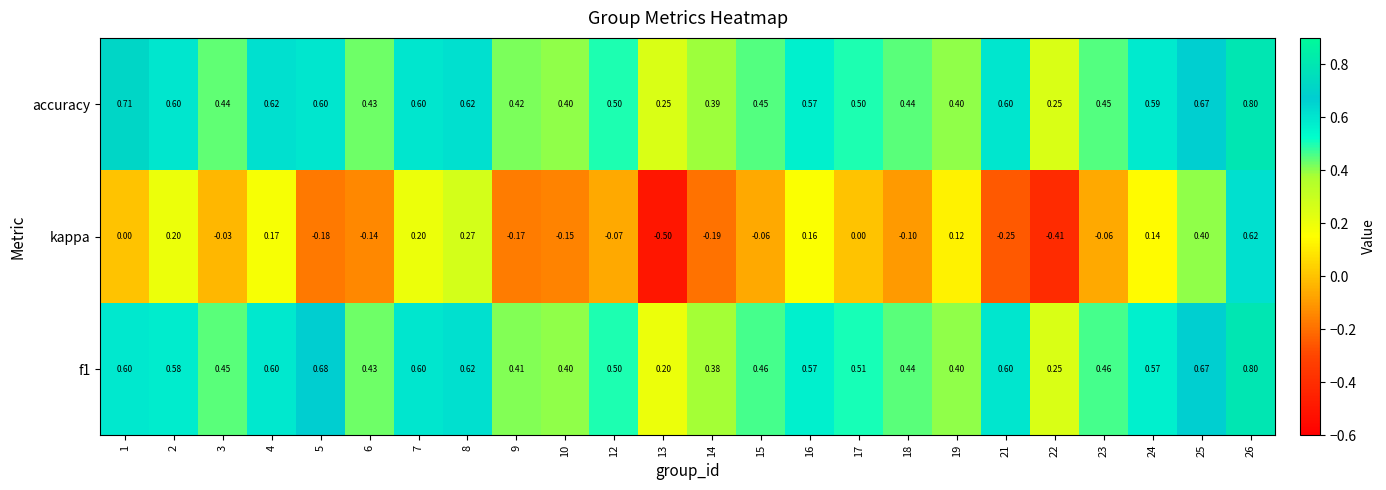

What is the minimum value shown in the chart?

-0.5